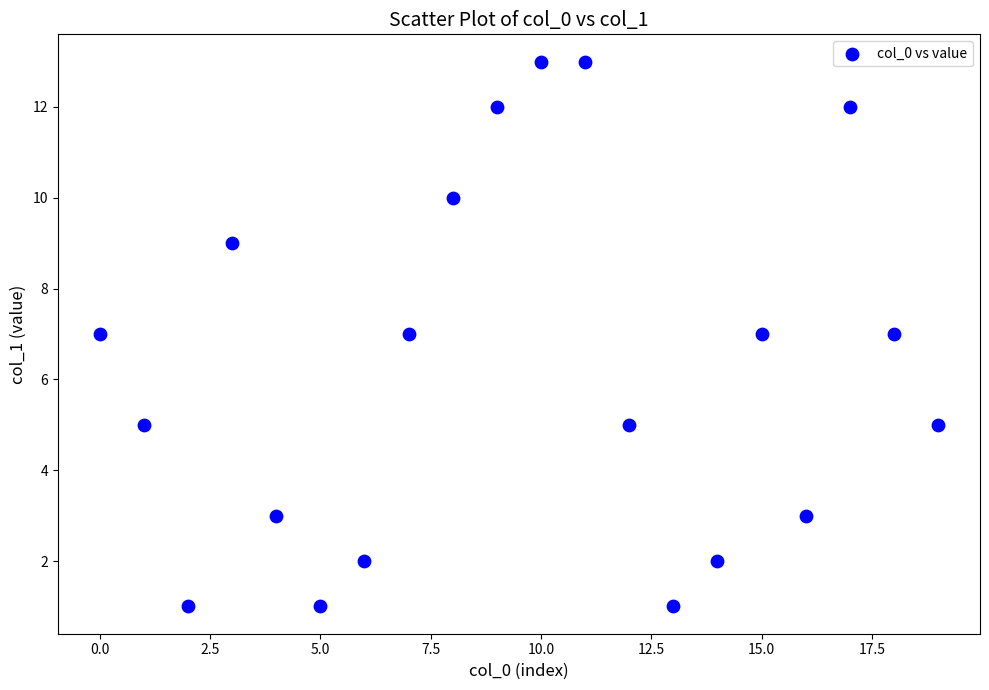

What is the range of Y values (max minus min)?

12